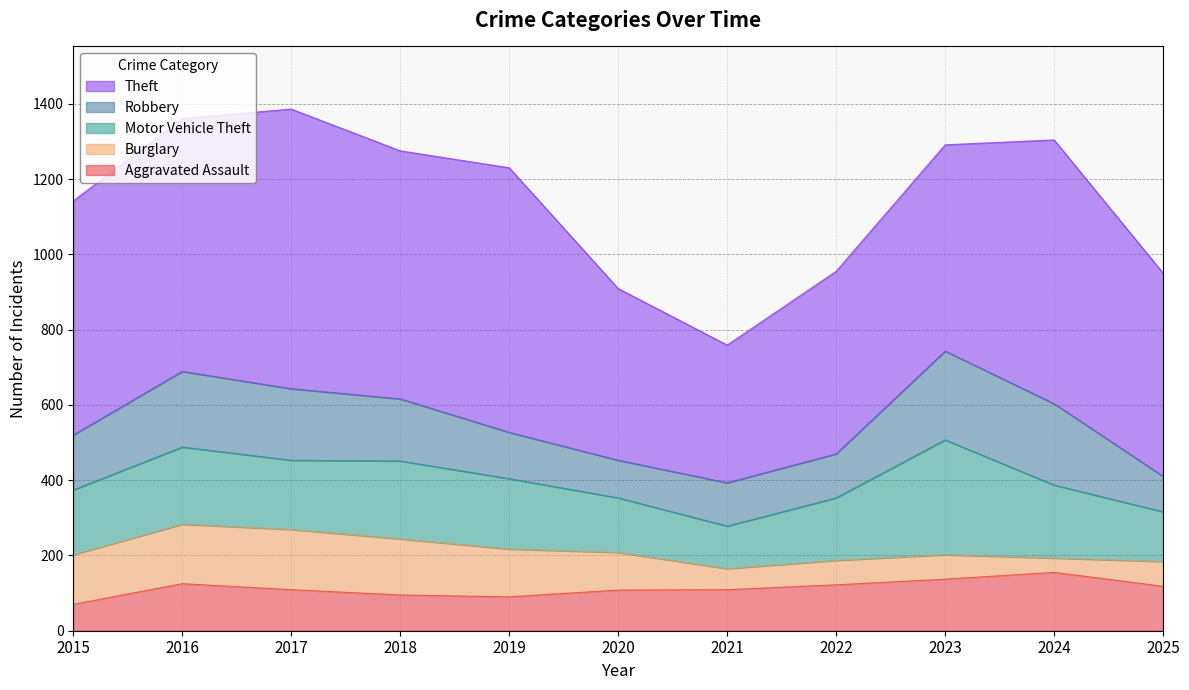

Is the value of Robbery at 2025 greater than the value of Theft at 2025?

No